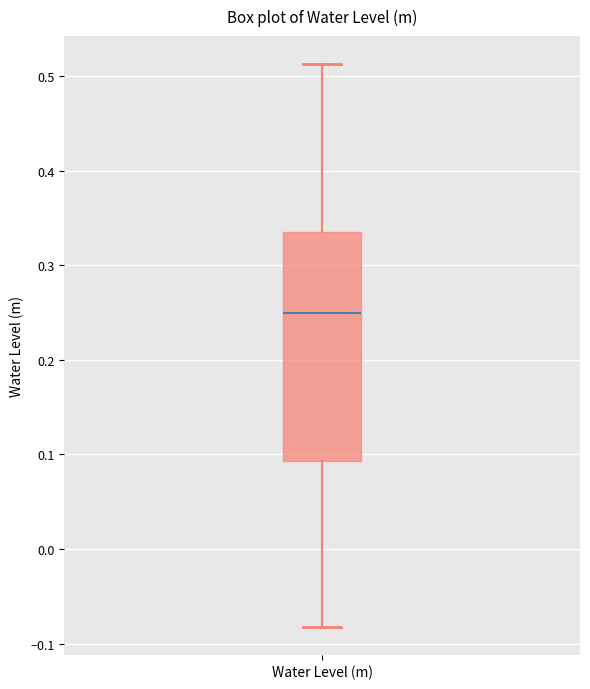

Read this box plot against the y-axis: the position of the median line, the range covered by the box, and the ends of both whiskers. The values are not printed on the chart, so give them approximately, as read against the axis.

median 0.25, box 0.09 to 0.34, whiskers -0.08 to 0.51